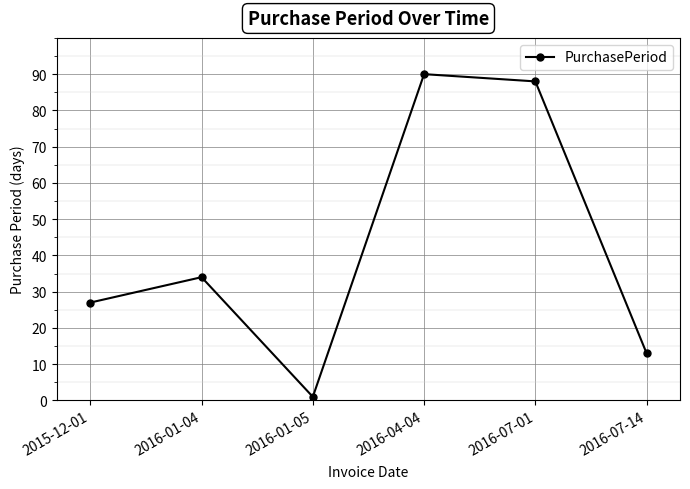

The value at 2016-07-14 is 13. True or false?

True